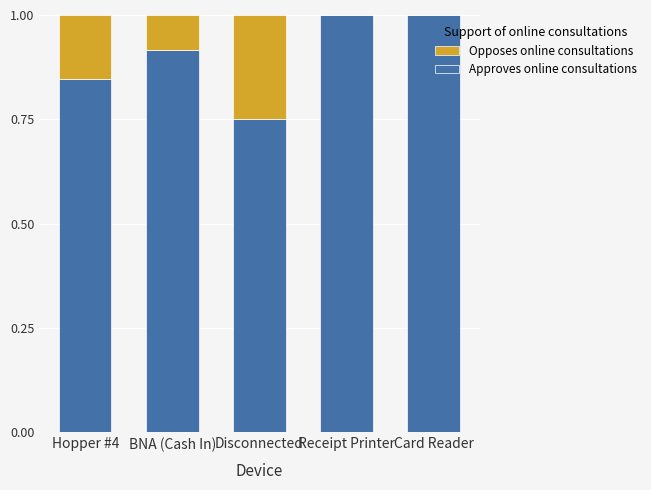

What is the total value across all series at Card Reader?

1.0